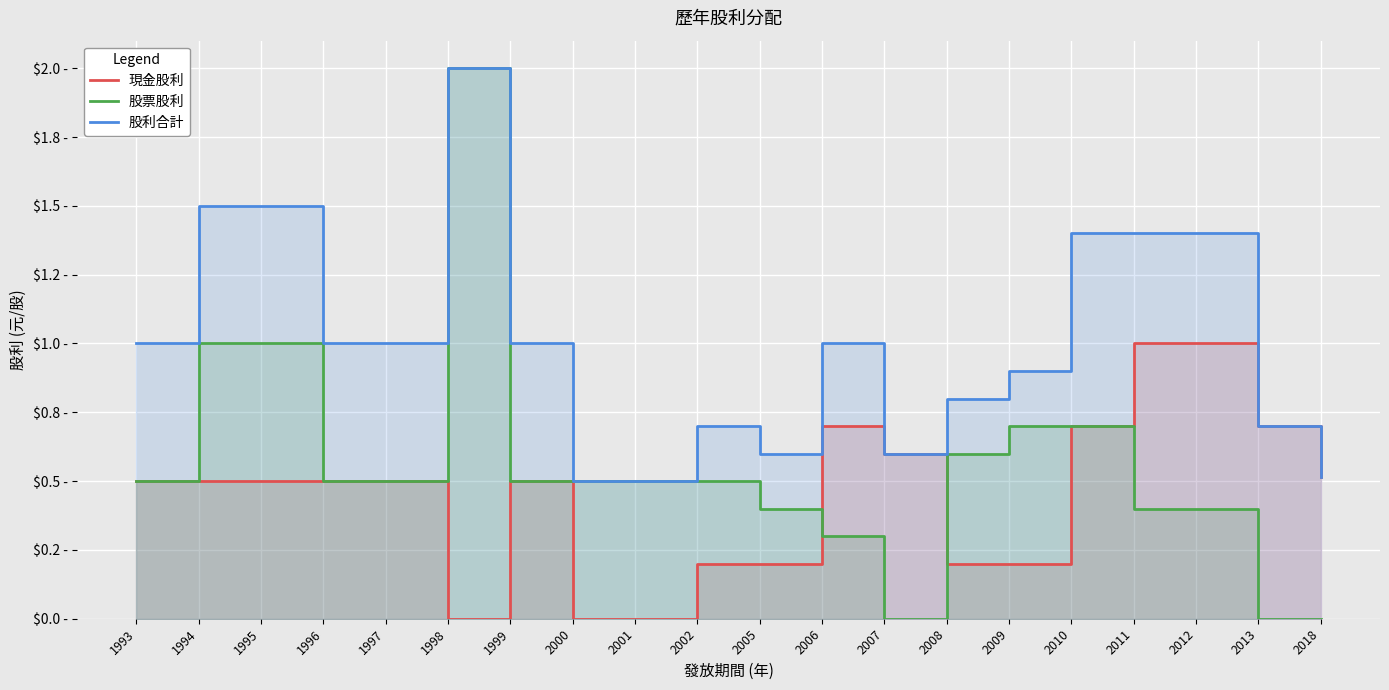

Between 2001 and 2013, which series saw the biggest shift?

現金股利